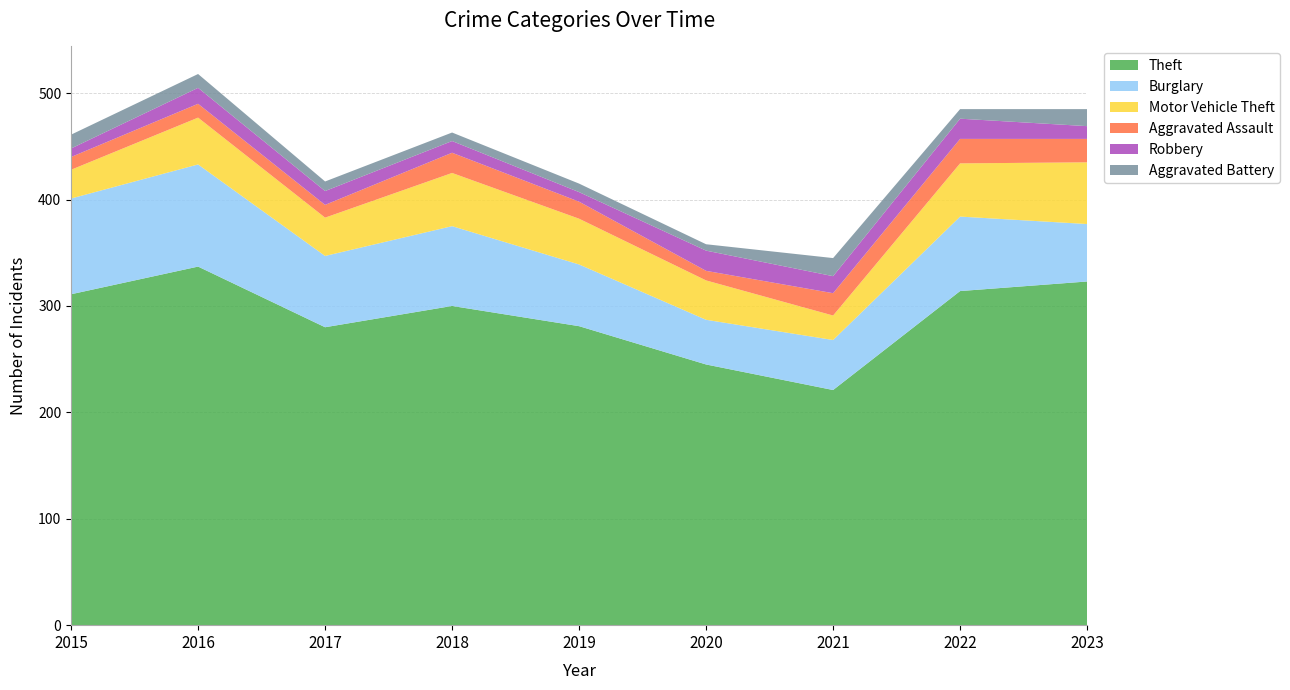

Reading left to right, transcribe all the data shown in this chart.

Theft: 2015=311	2016=337	2017=280	2018=300	2019=281	2020=245	2021=221	2022=314	2023=323
Burglary: 2015=90	2016=96	2017=67	2018=75	2019=58	2020=42	2021=47	2022=70	2023=54
Motor Vehicle Theft: 2015=27	2016=44	2017=36	2018=50	2019=43	2020=37	2021=23	2022=50	2023=58
Aggravated Assault: 2015=12	2016=13	2017=12	2018=19	2019=16	2020=9	2021=21	2022=23	2023=22
Robbery: 2015=8	2016=15	2017=13	2018=11	2019=9	2020=19	2021=16	2022=19	2023=12
Aggravated Battery: 2015=13	2016=13	2017=9	2018=8	2019=8	2020=6	2021=17	2022=9	2023=16